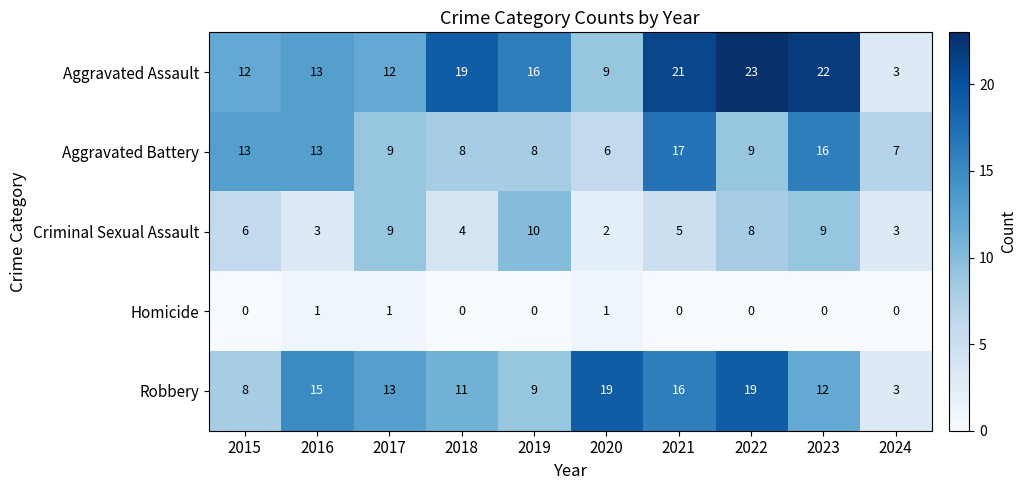

How many distinct data groups are displayed?

5